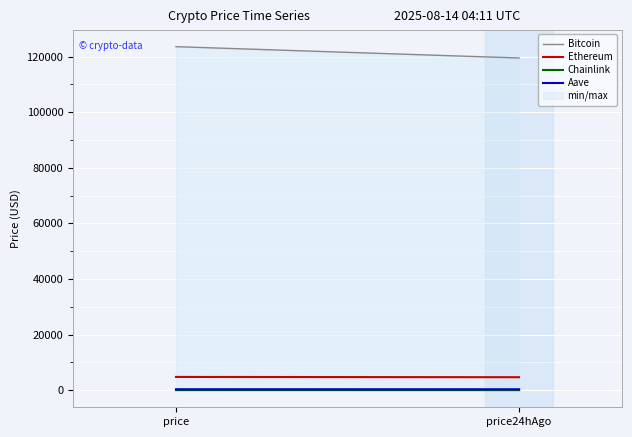

At how many categories does at least one series exceed 56314?

2